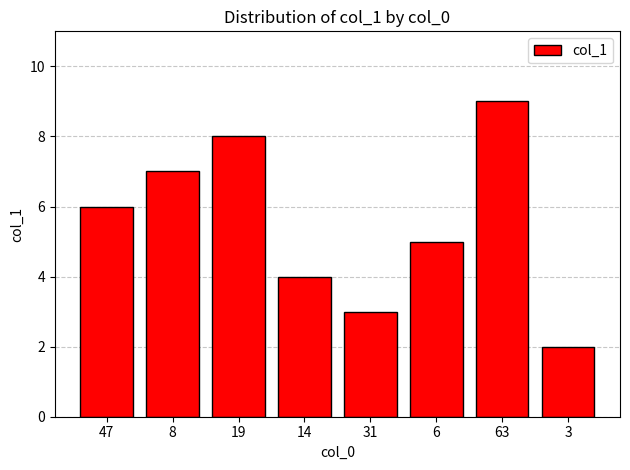

Does the chart contain any negative values?

No